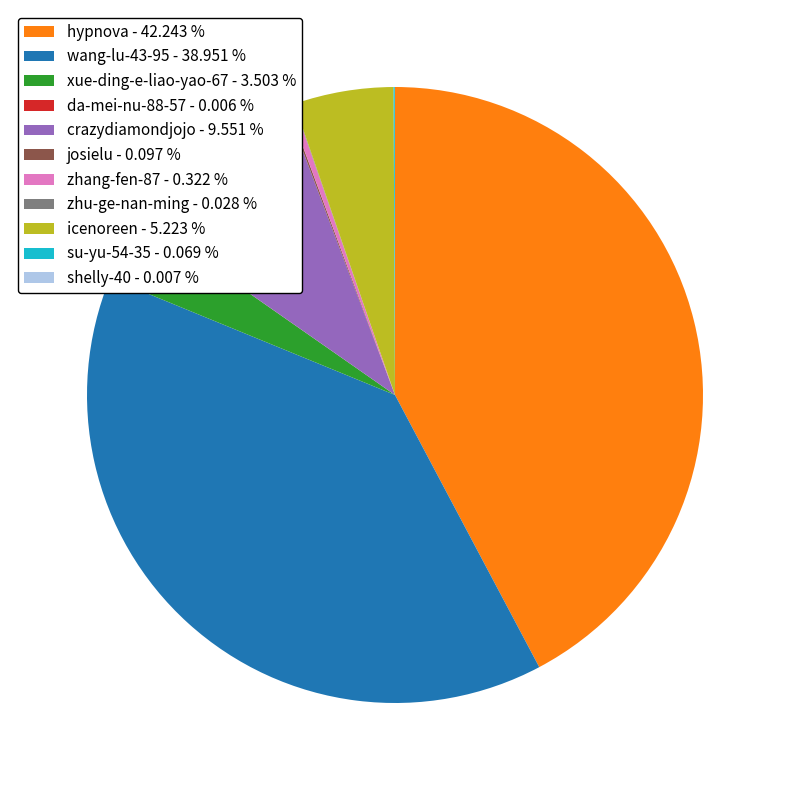

Is there any slice that represents more than half of the pie?

No